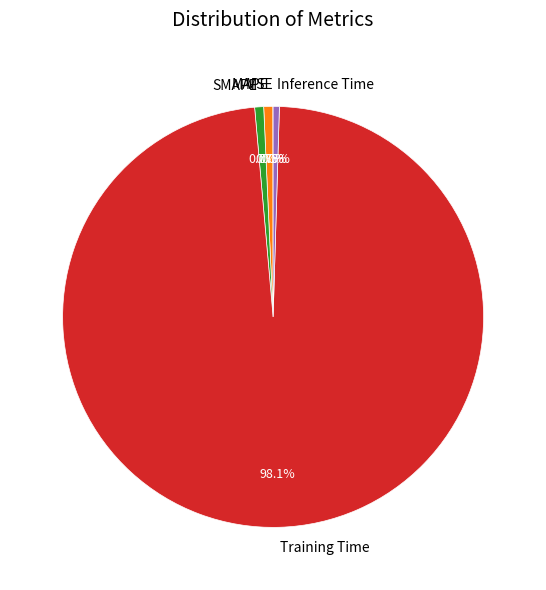

Which category accounts for the majority?

Training Time